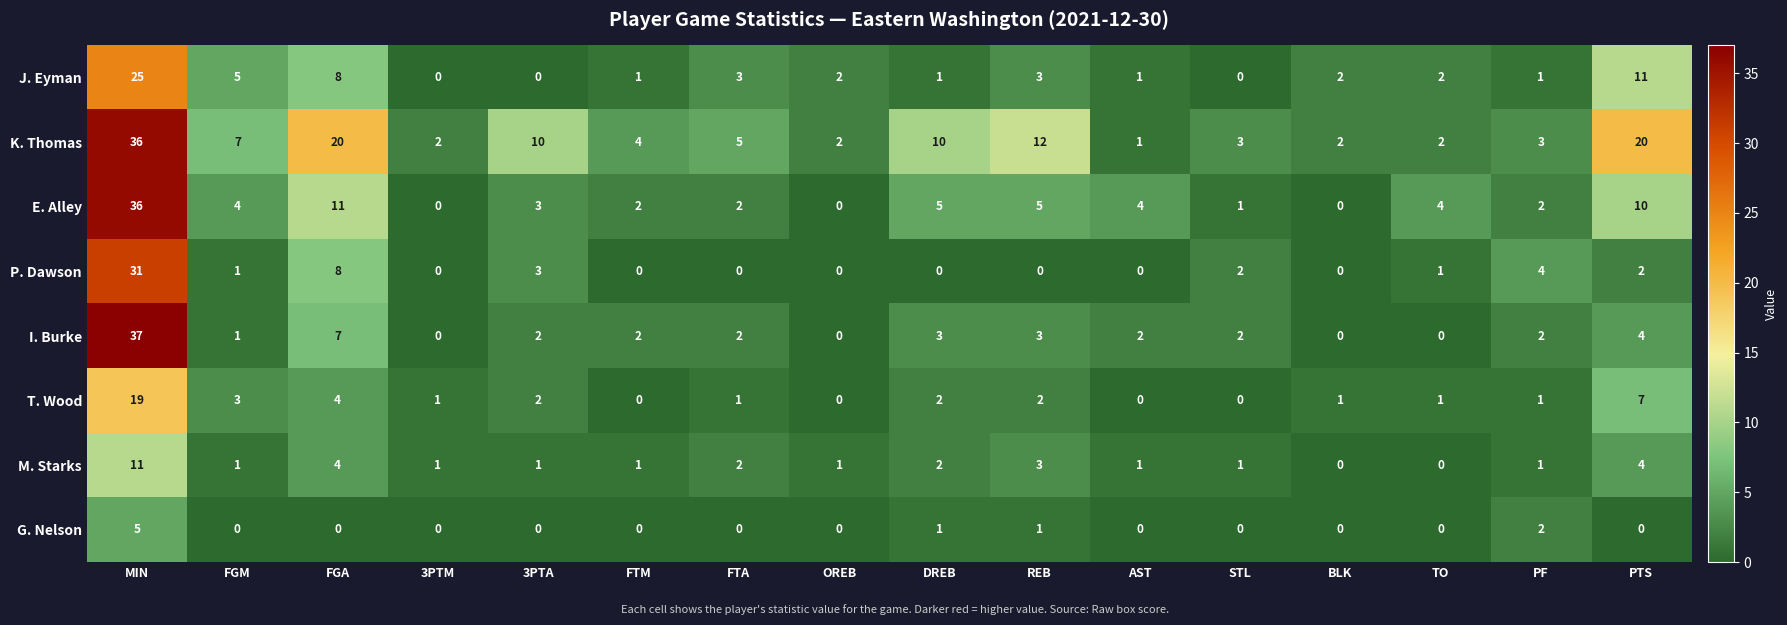

What is the sum of the E. Alley values at DREB and STL?

6